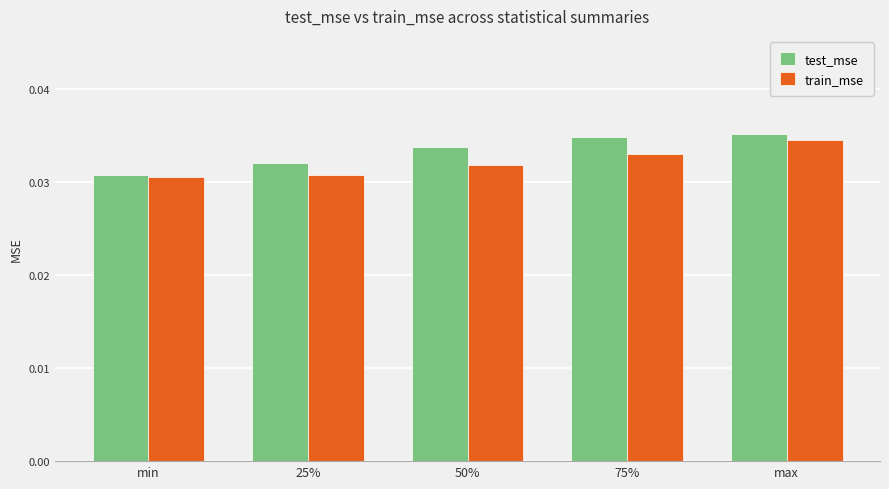

Which category has the lowest value in the test_mse series?

min